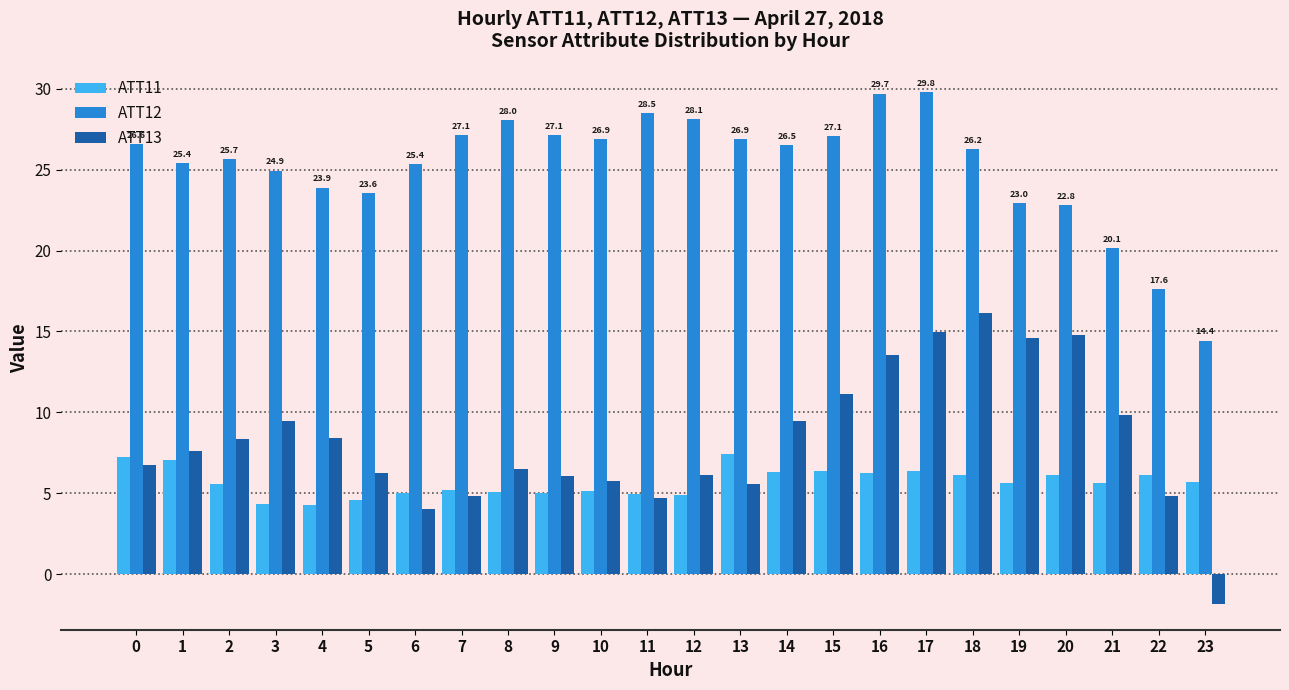

Which category has the lowest value across all series?

23